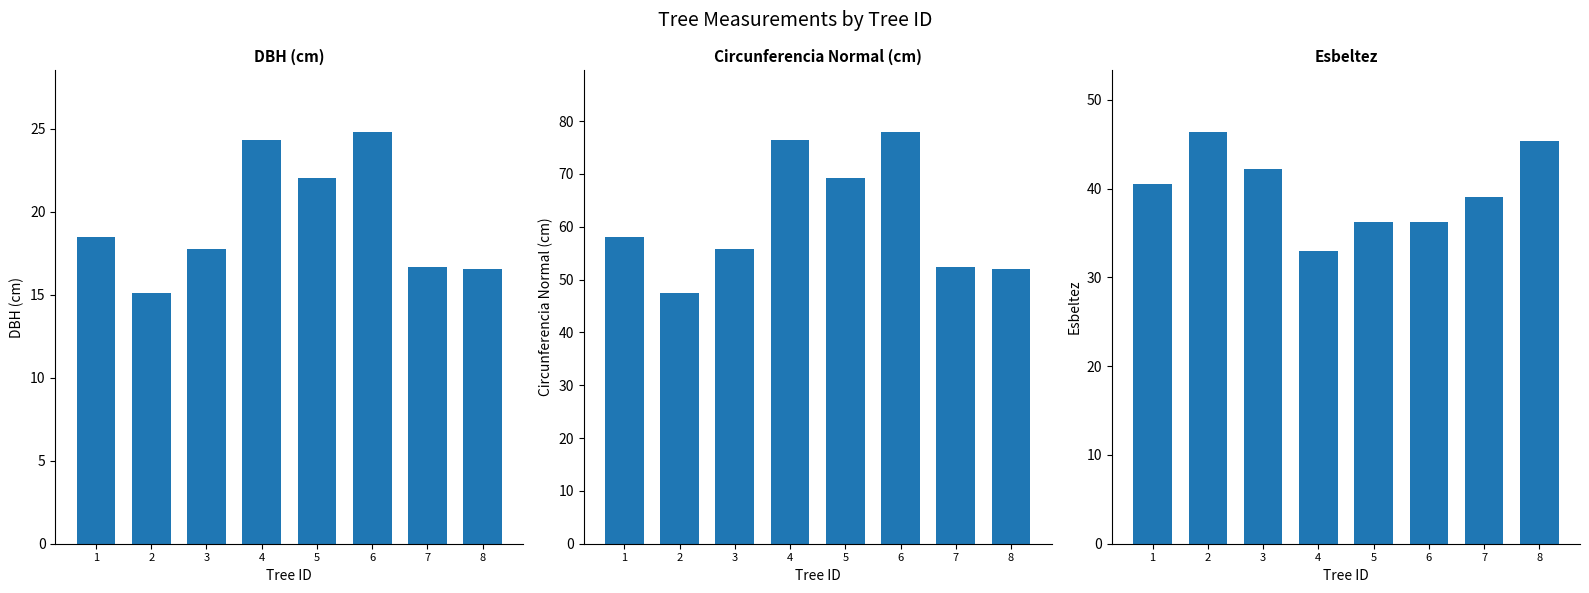

Where is circunferencia_normal nearest to the value 62?

1